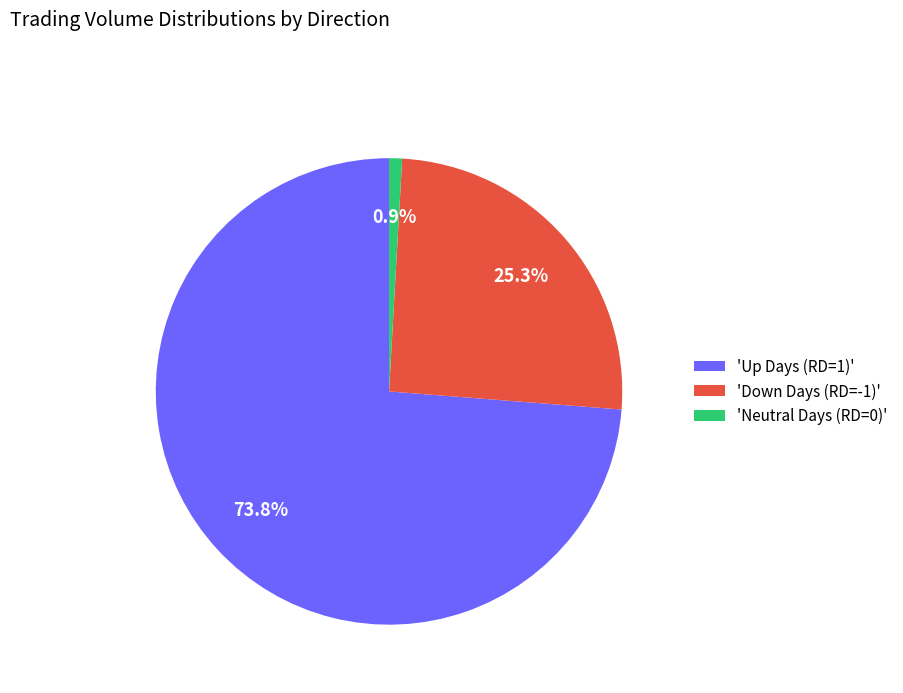

To the nearest percent, what is the average slice percentage?

33%